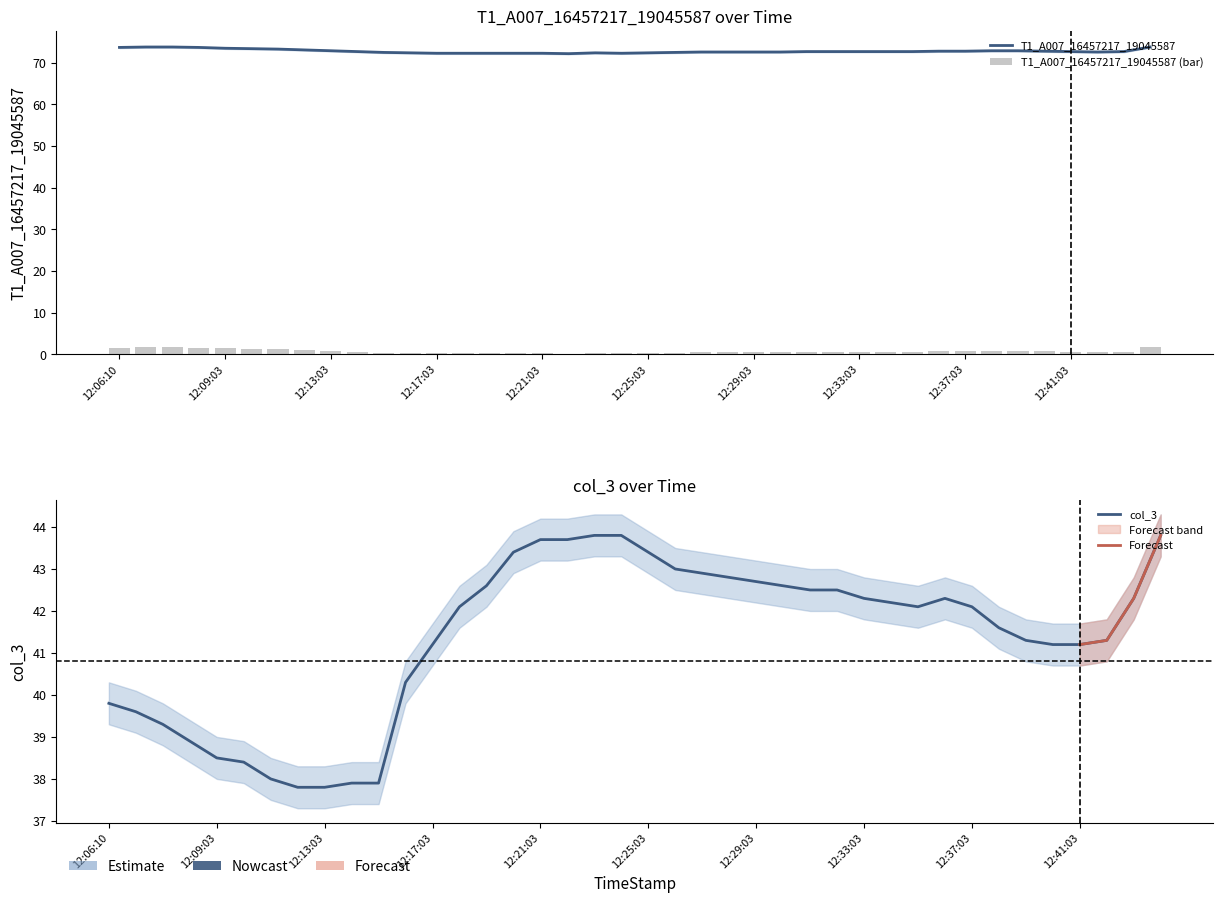

The col_3 series shows 42.3 at 12:43:03. True or false?

True